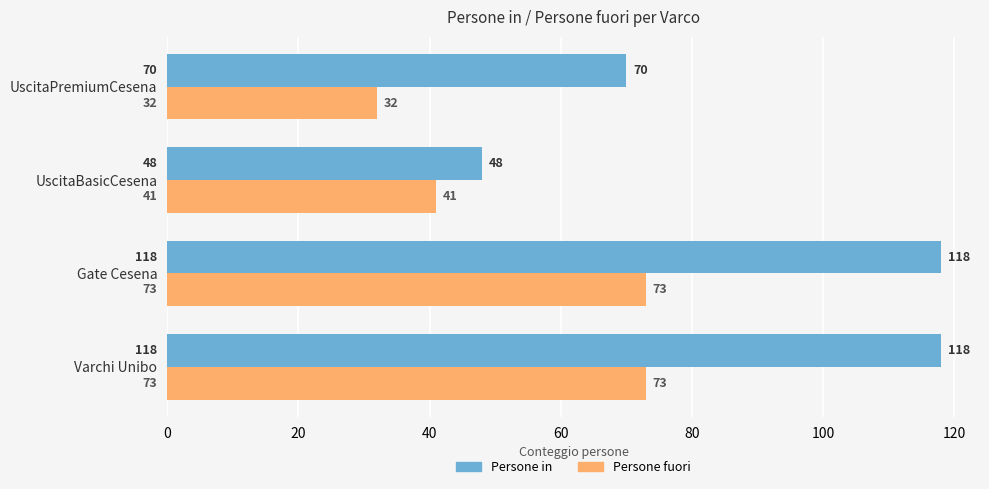

What is the difference between the highest and lowest values at Gate Cesena?

45